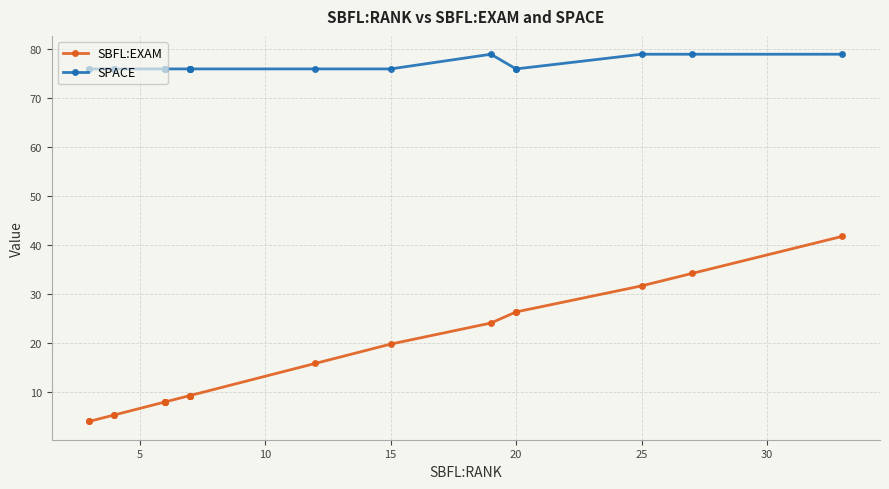

True or false: SPACE and SBFL:EXAM intersect in this chart.

False